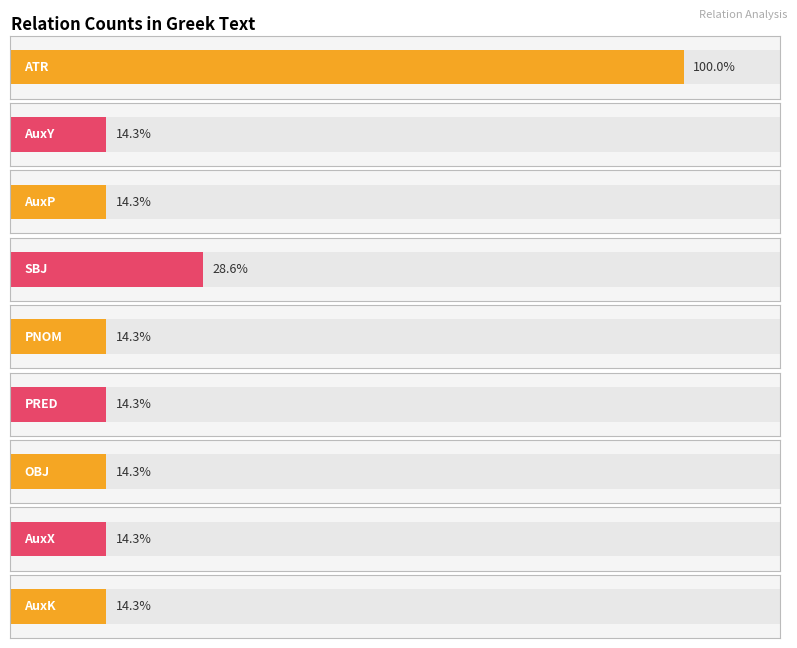

How many values exceed 1?

2